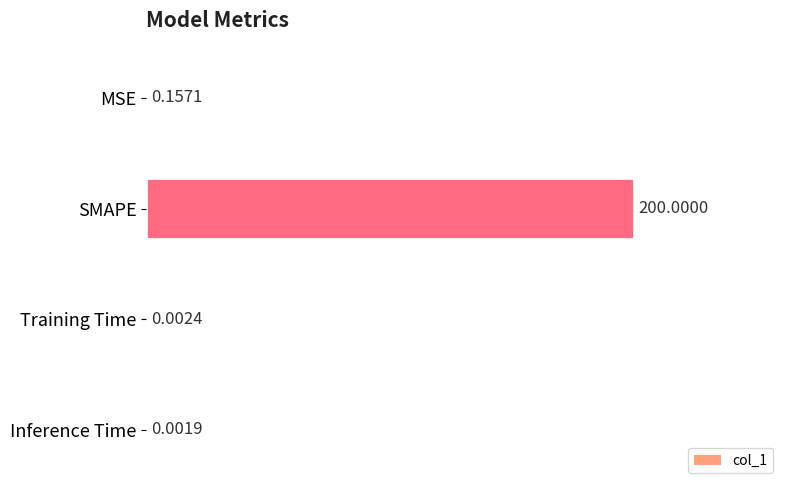

What is the change in value from SMAPE to Inference Time?

-200.0